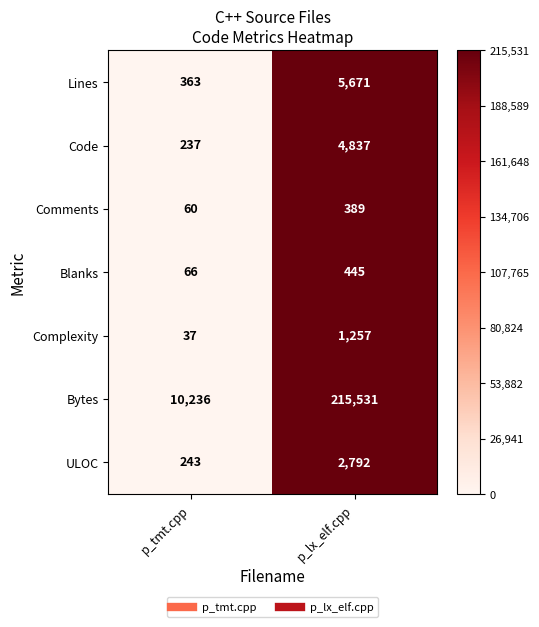

At p_lx_elf.cpp, list the series in order from smallest to largest.

Comments, Blanks, Complexity, ULOC, Code, Lines, Bytes